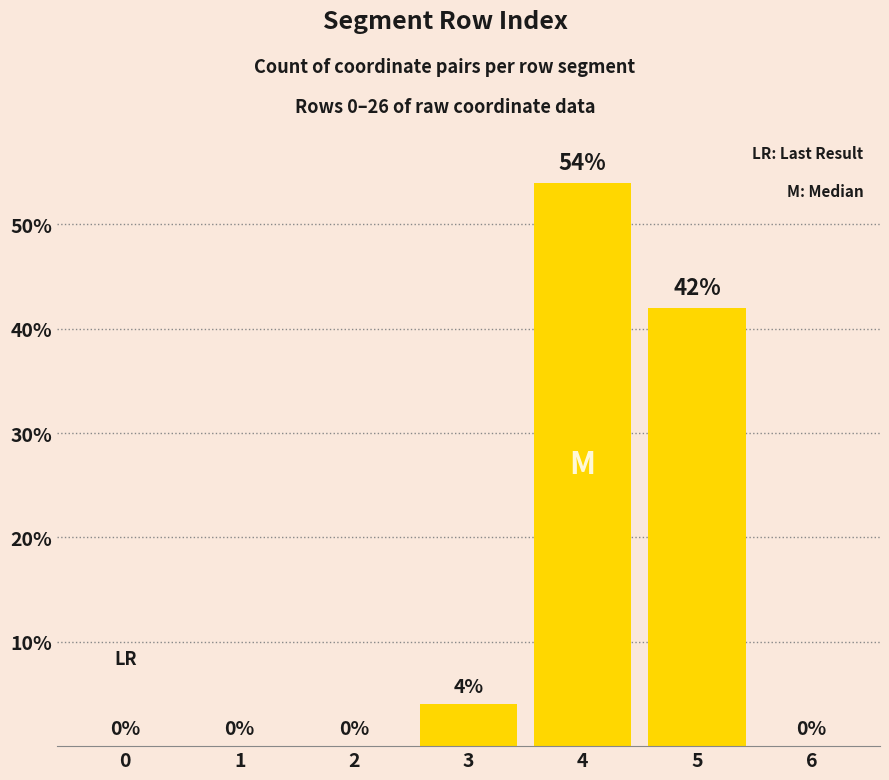

Which label corresponds to the largest value in the chart?

4